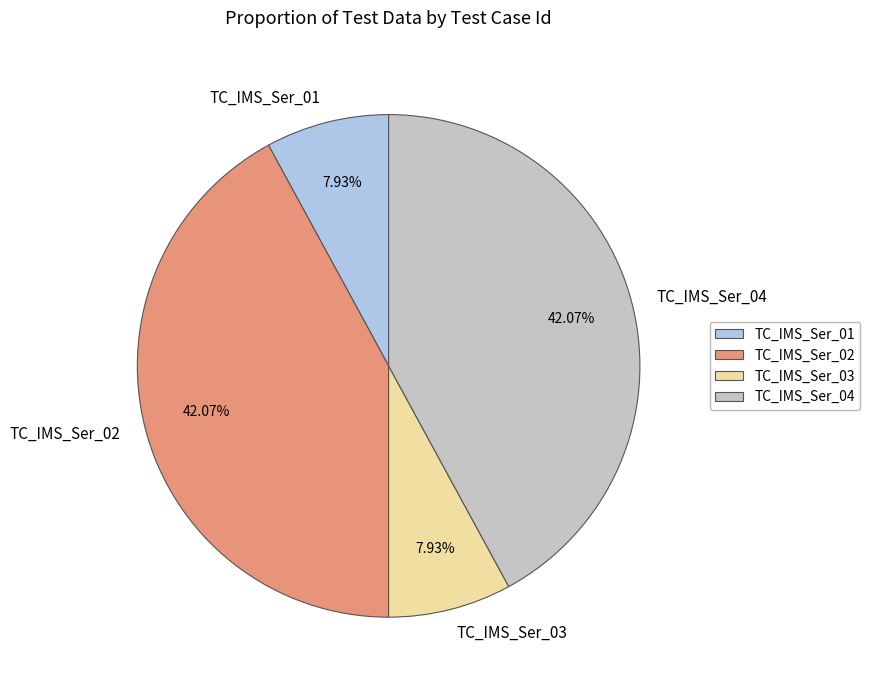

Approximately how many times larger is the value at TC_IMS_Ser_01 compared to TC_IMS_Ser_04?

0.2